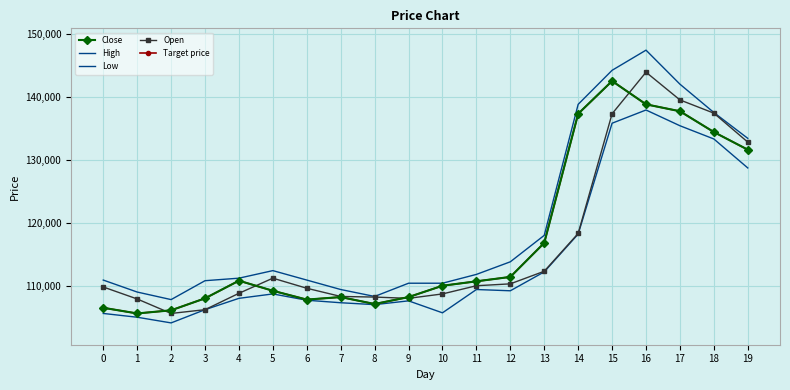

How many distinct data groups are displayed?

5